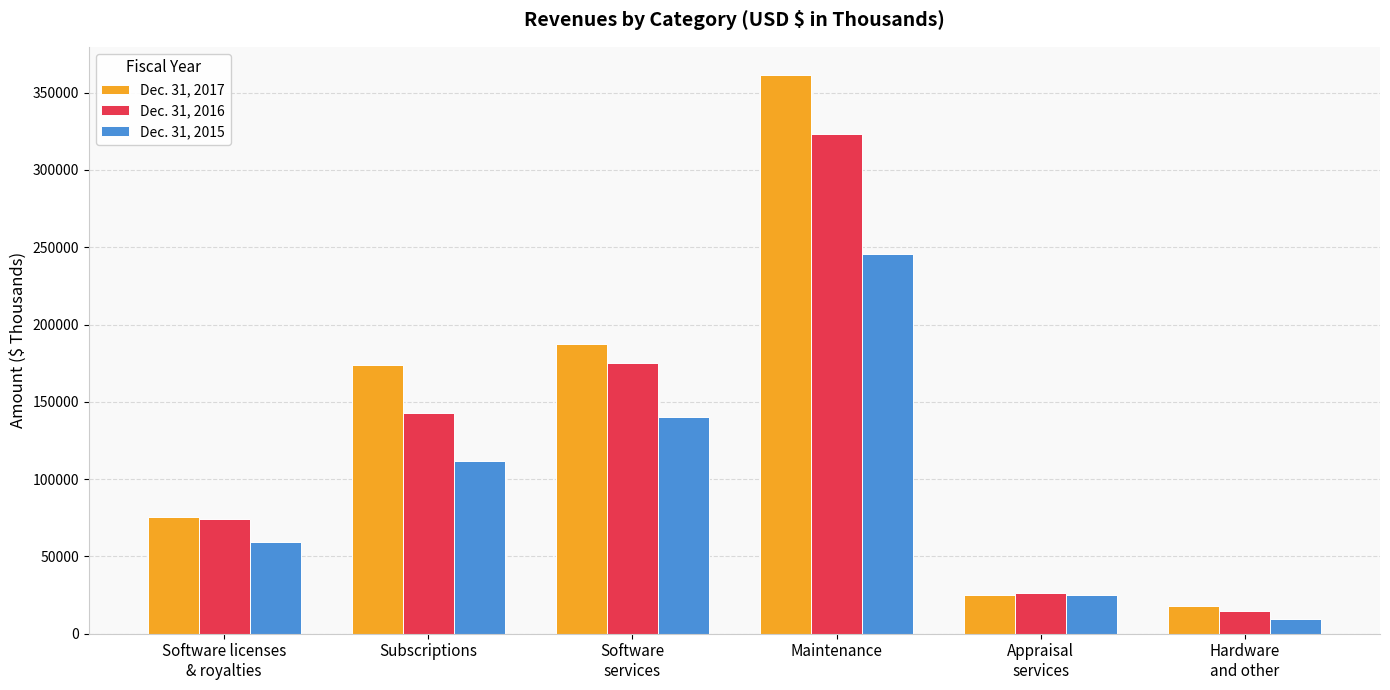

What is the highest value of the Dec. 31, 2017 series?

361569